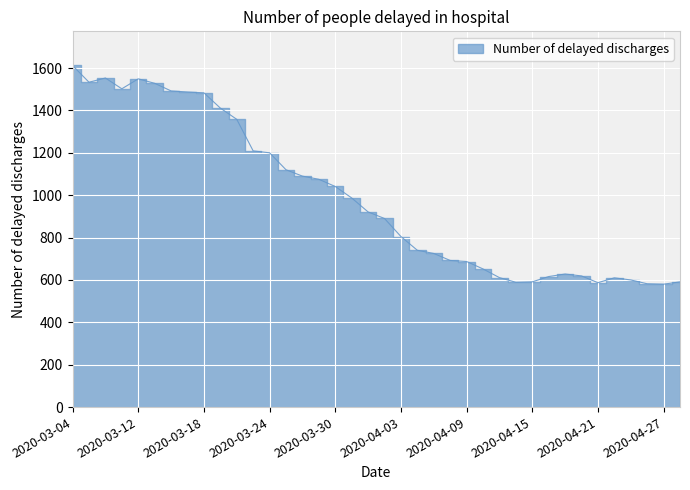

How many data points does each series have?

38